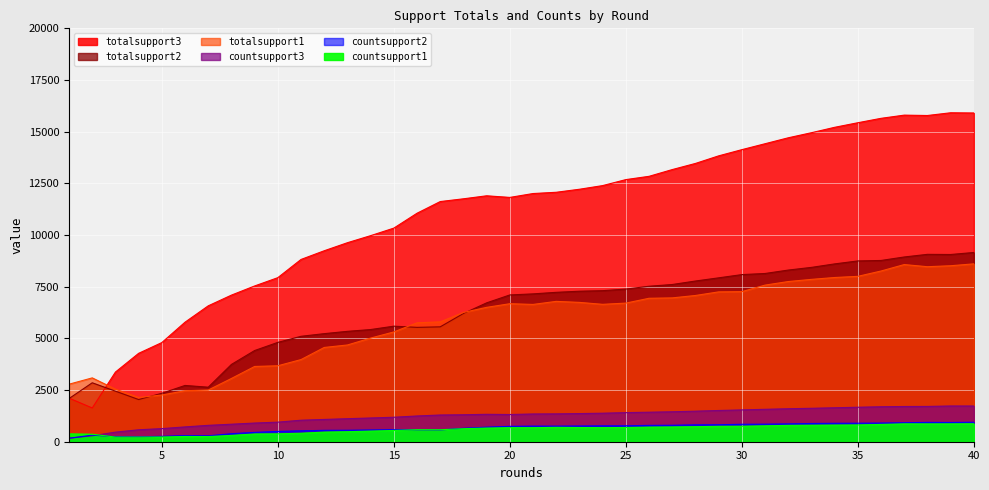

What is the highest value of the countsupport3 series?

1729.0